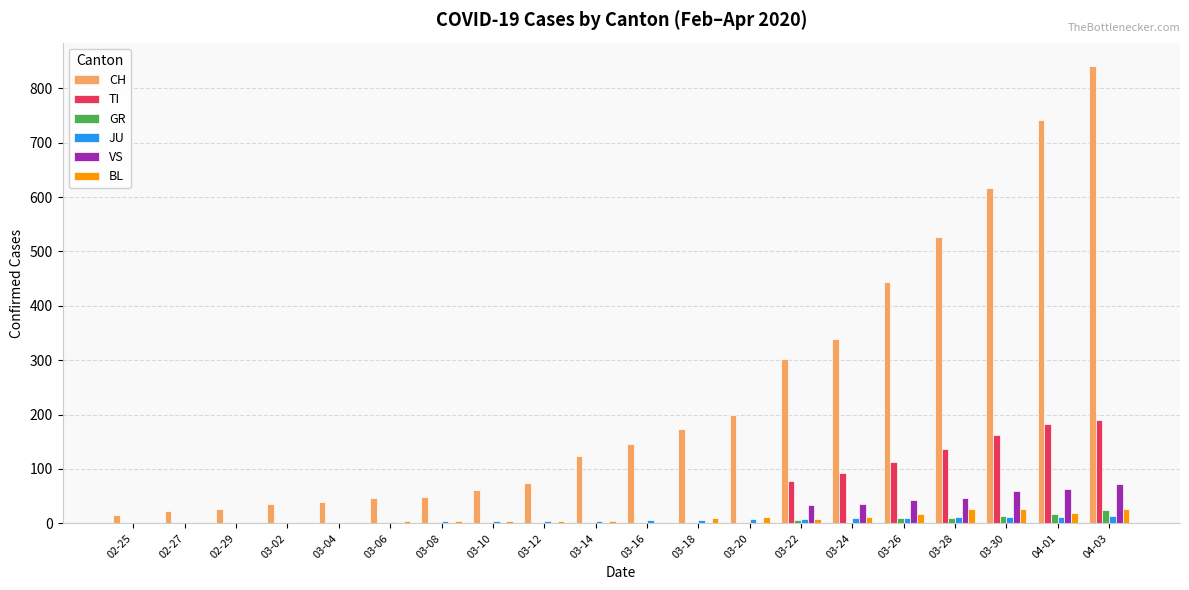

The value of TI at 02-25 is -94. True or false?

False